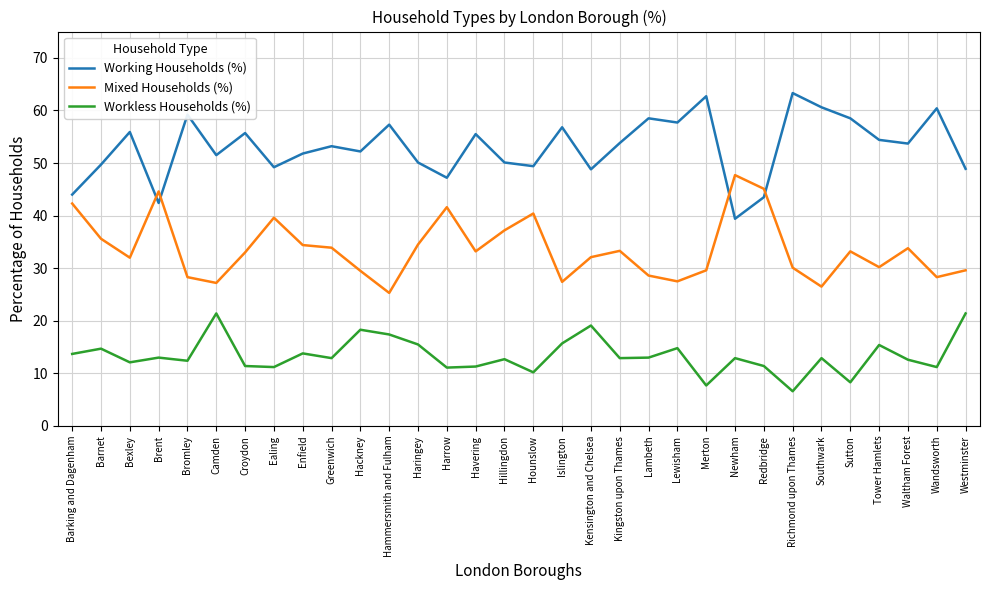

List the series in order of their overall mean, highest first.

Working Households (%), Mixed Households (%), Workless Households (%)